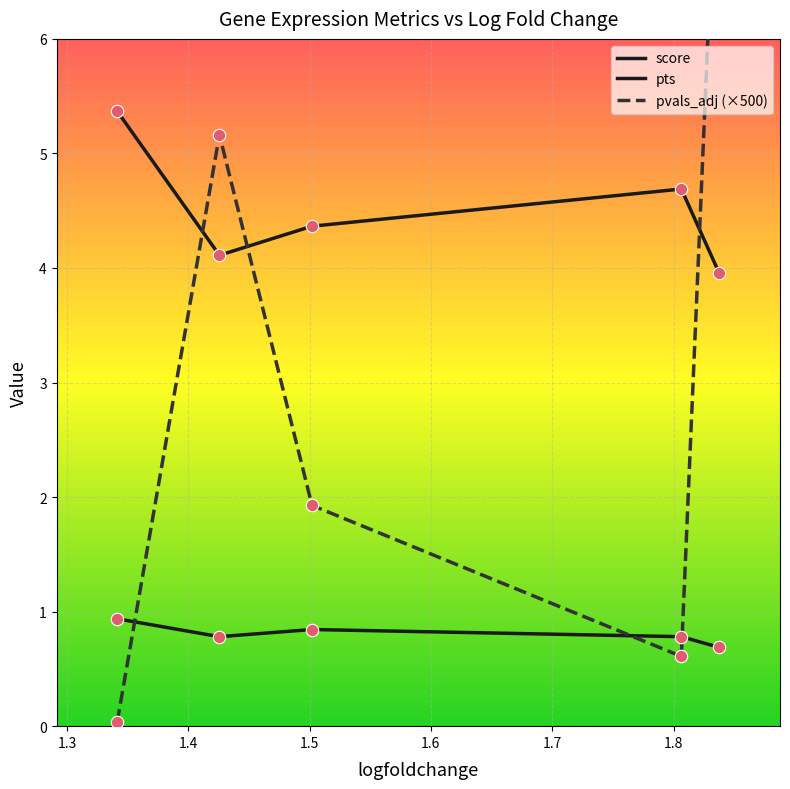

Which series contains the lowest Y value?

pvals_adj (×500)